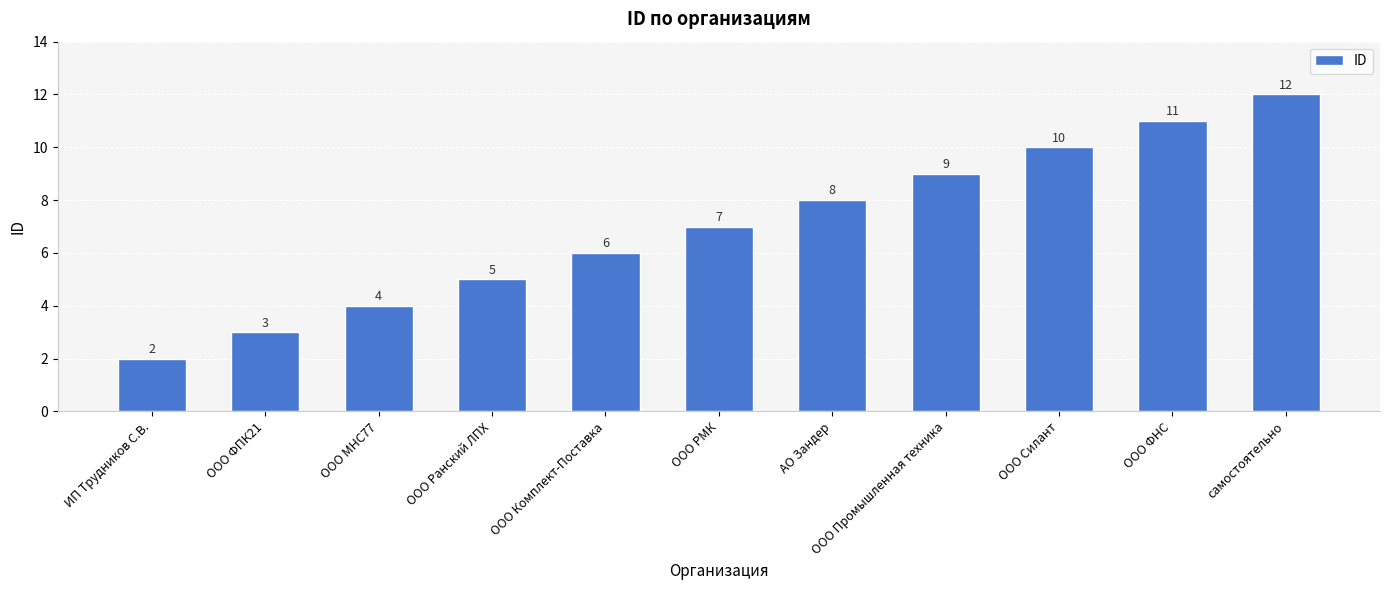

Is it true that the value at АО Зандер is 11?

False